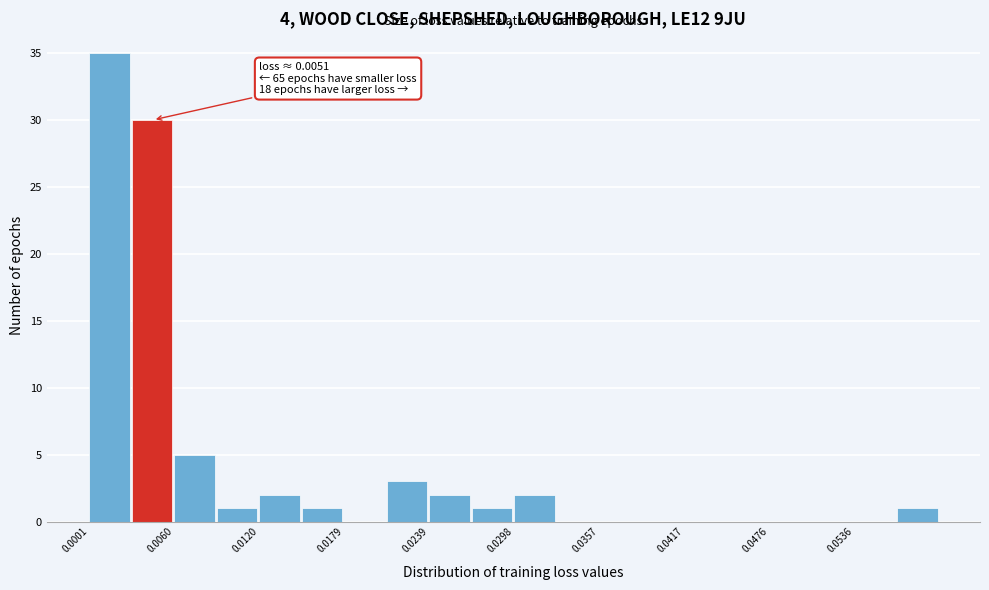

Around what value on the x-axis is the tallest bar? Give the approximate position of its centre, as read against the axis.

0.002